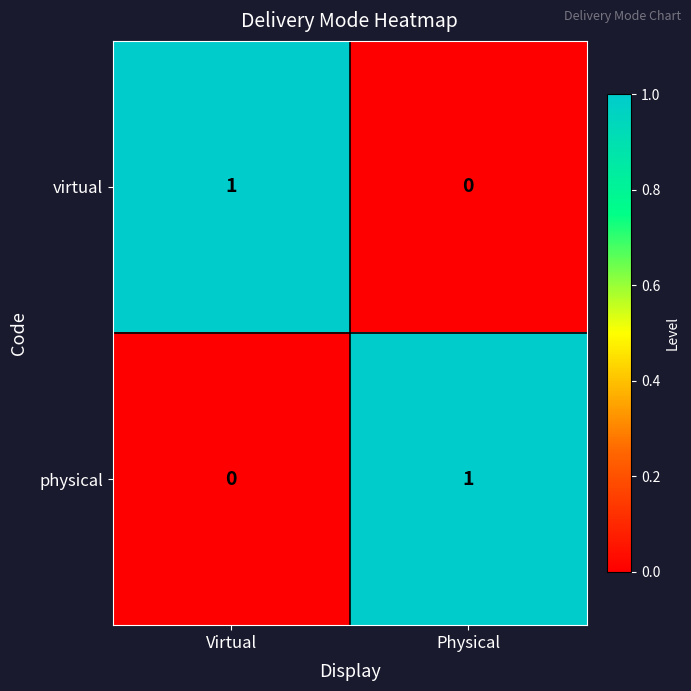

At which label does virtual reach its peak?

Virtual